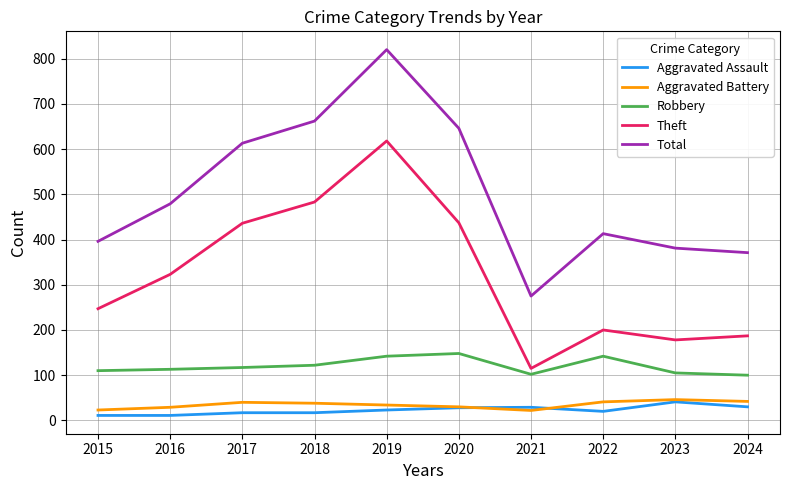

Which series changed the most between 2017 and 2023?

Theft